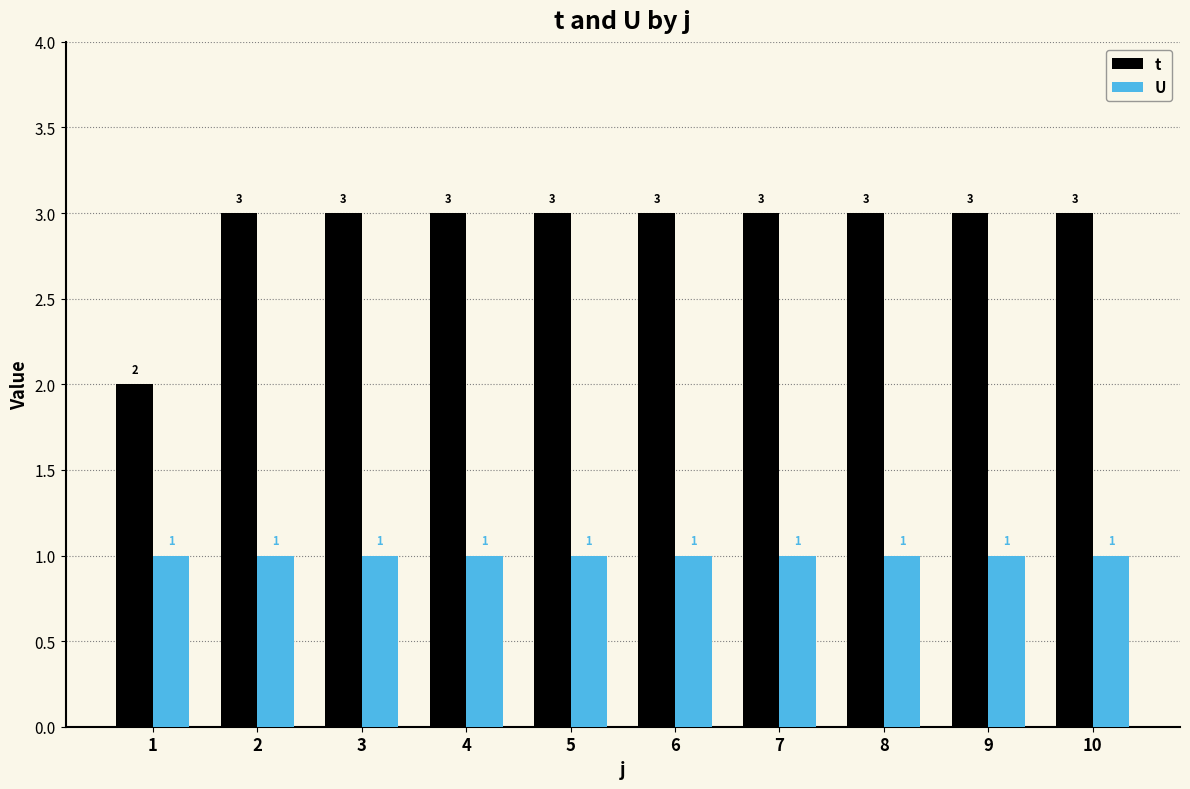

What is the lowest value of the t series?

2